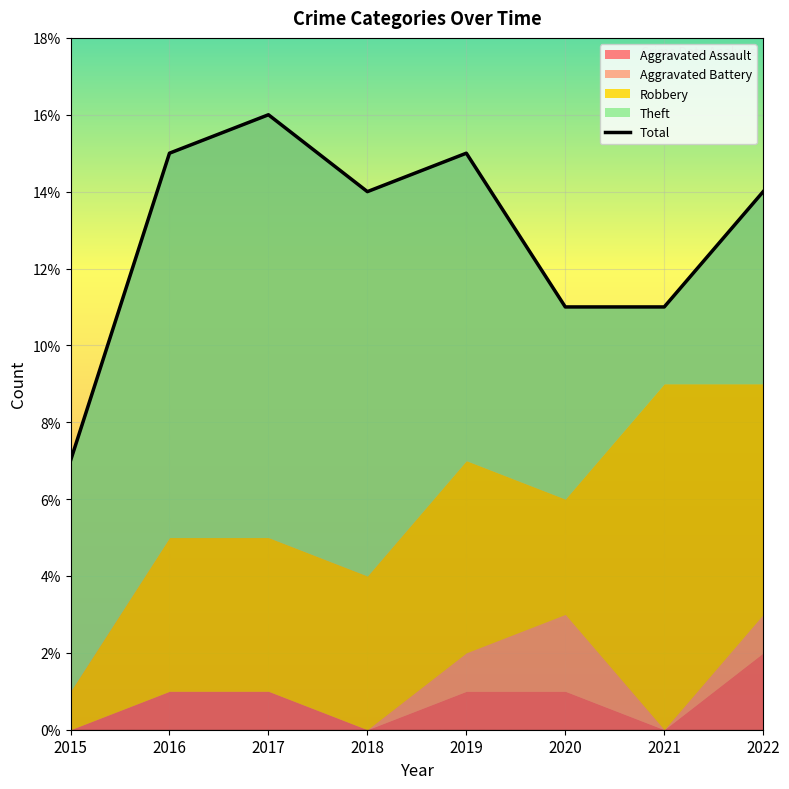

What is the difference between the maximum and minimum values?

9